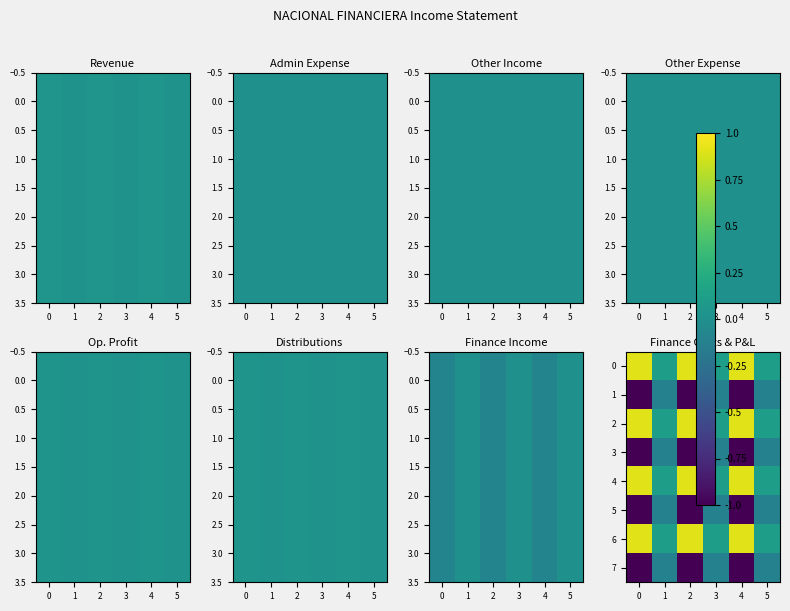

How many data points does each series have?

6